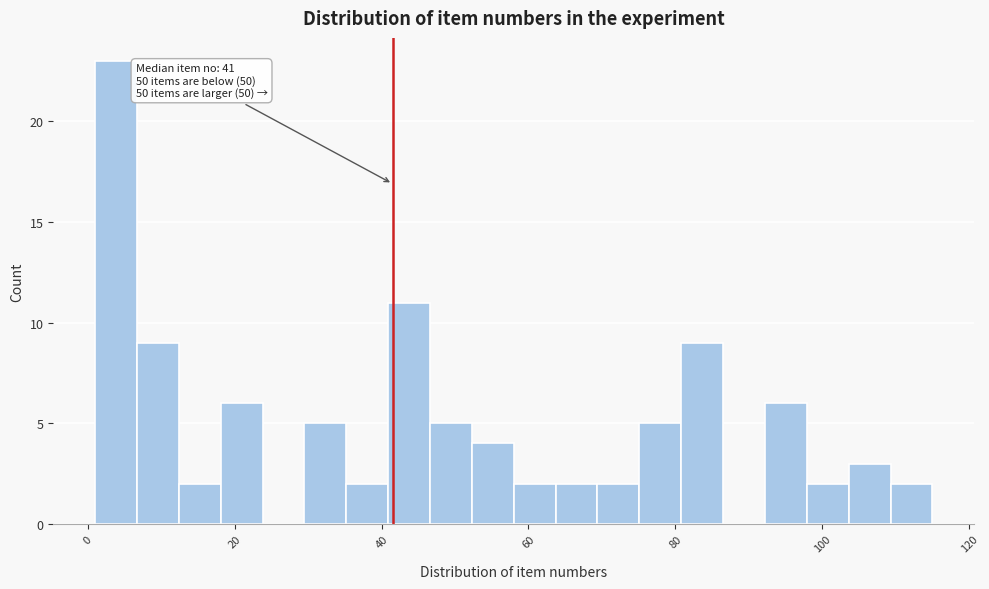

Read against the x-axis, roughly where is the centre of the tallest bar?

4